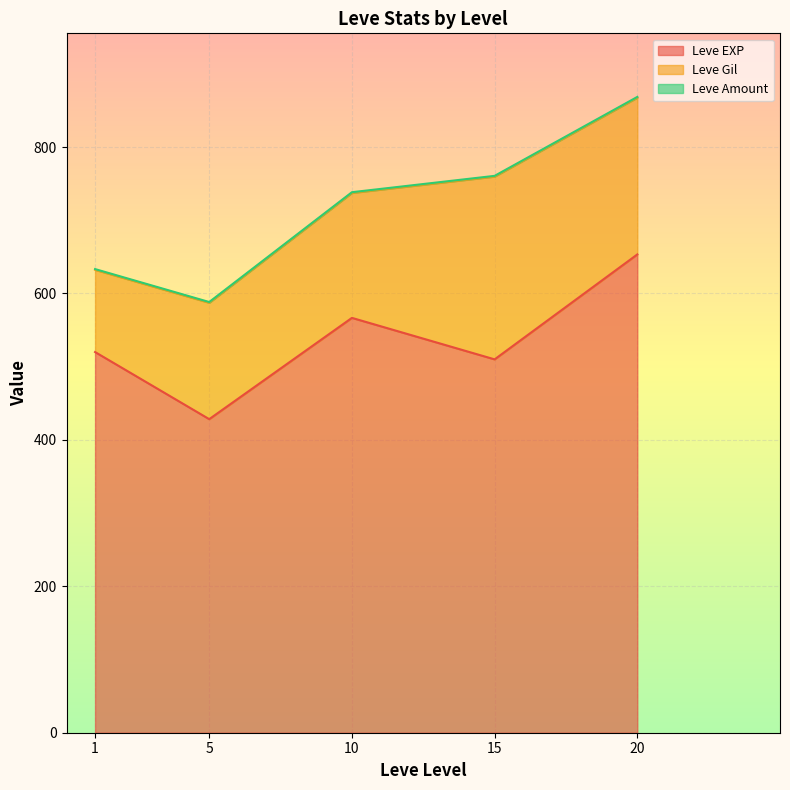

What is the total value across all series at 10?

738.3